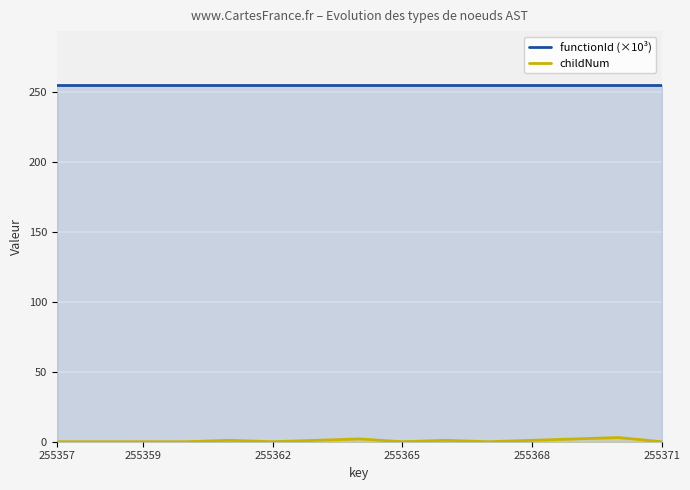

How many lines are shown in the chart?

2